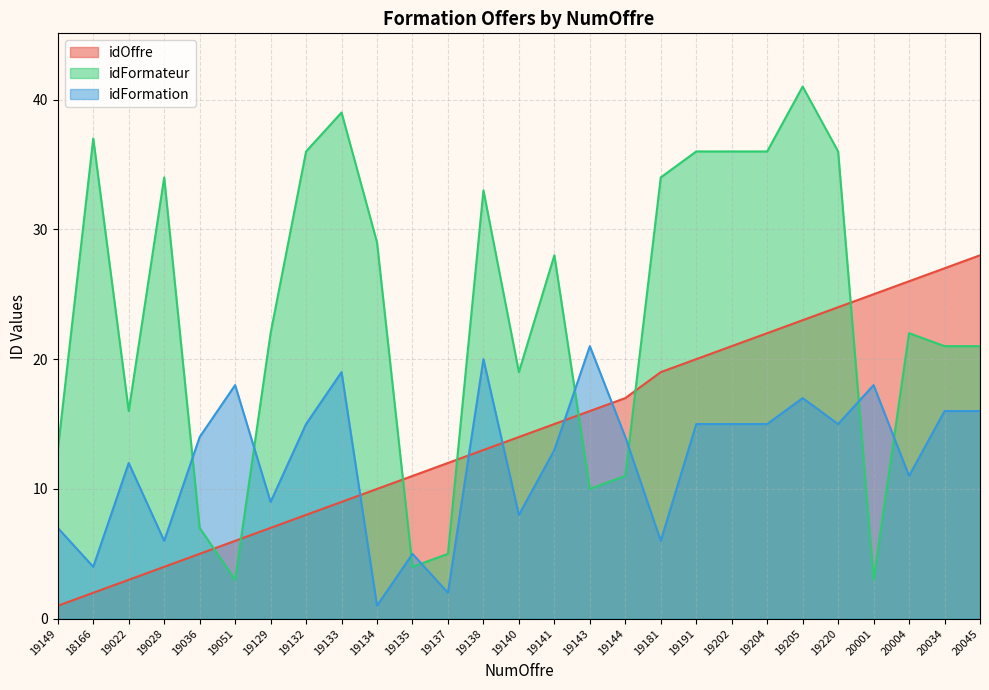

What is the label of the 20th point from the left?

19202